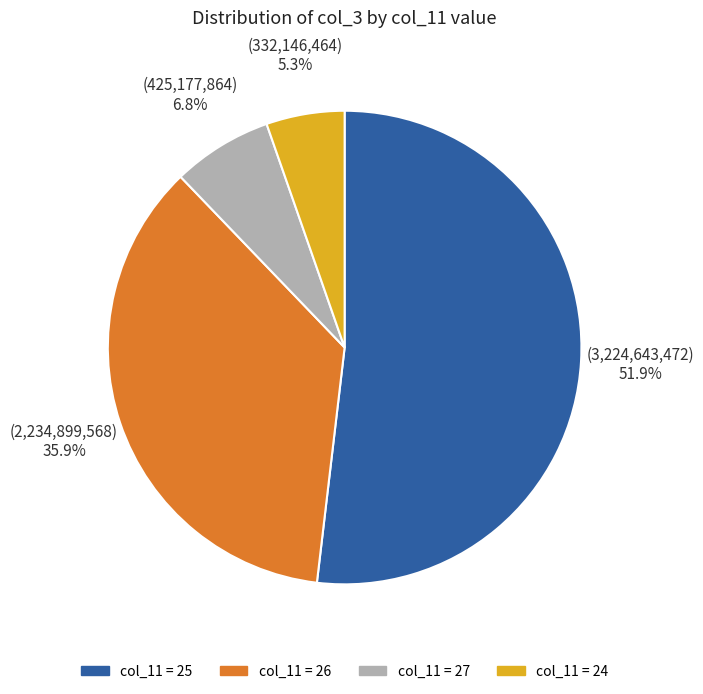

Is there any slice that represents more than half of the pie?

Yes